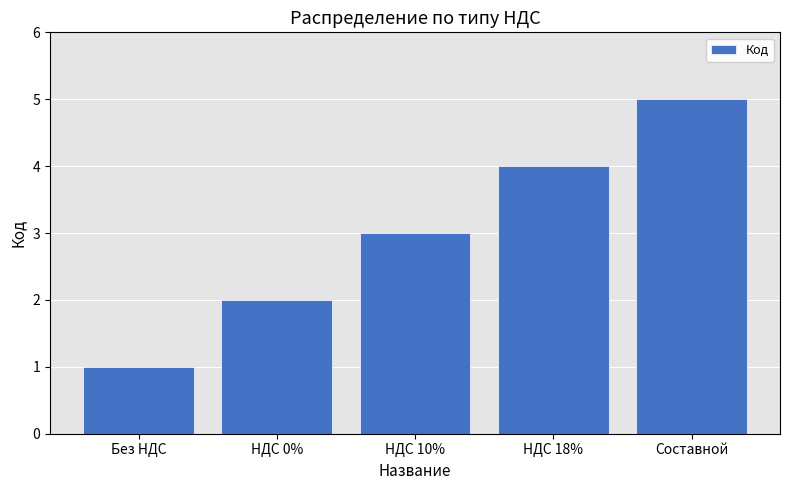

Rank the categories by value from highest to lowest.

Составной, НДС 18%, НДС 10%, НДС 0%, Без НДС